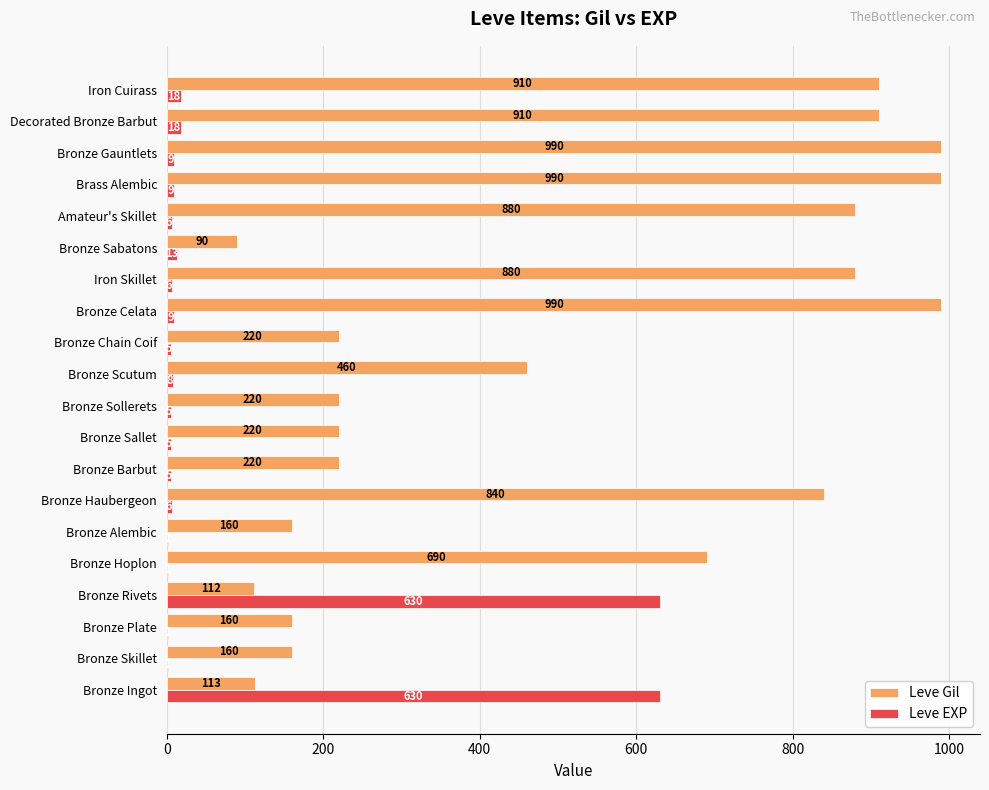

What are all the series names shown in the legend?

Leve Gil, Leve EXP